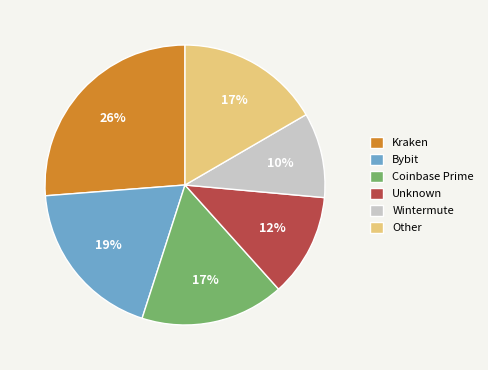

Is there any slice that represents more than half of the pie?

No